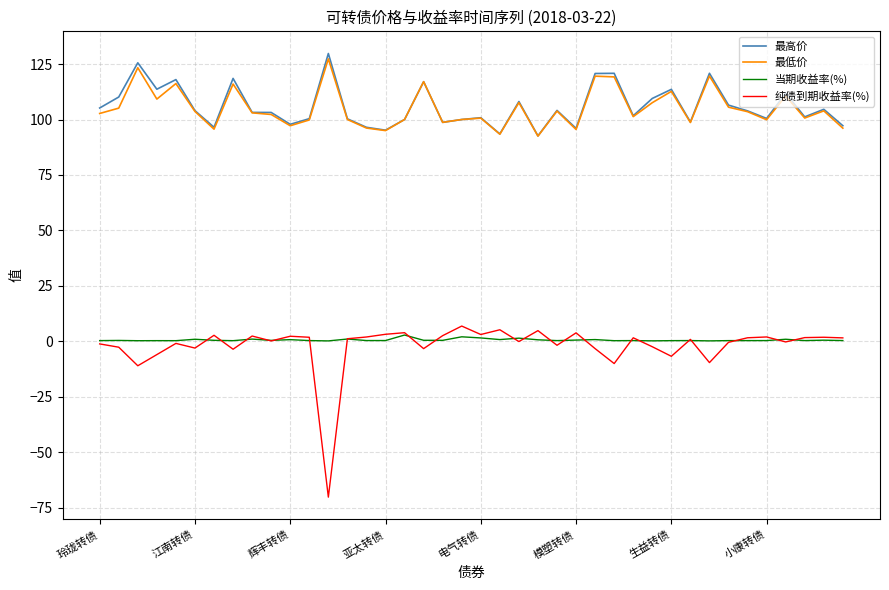

What is the lowest value of the 纯债到期收益率(%) series?

-70.3